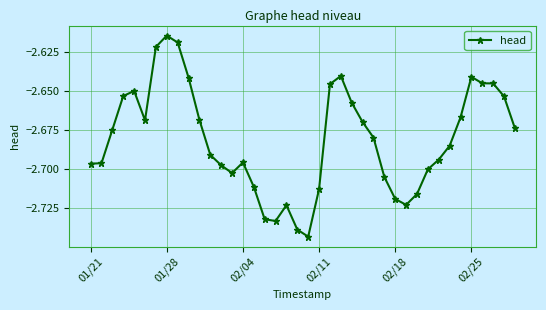

What is the sum of all values?

-107.2